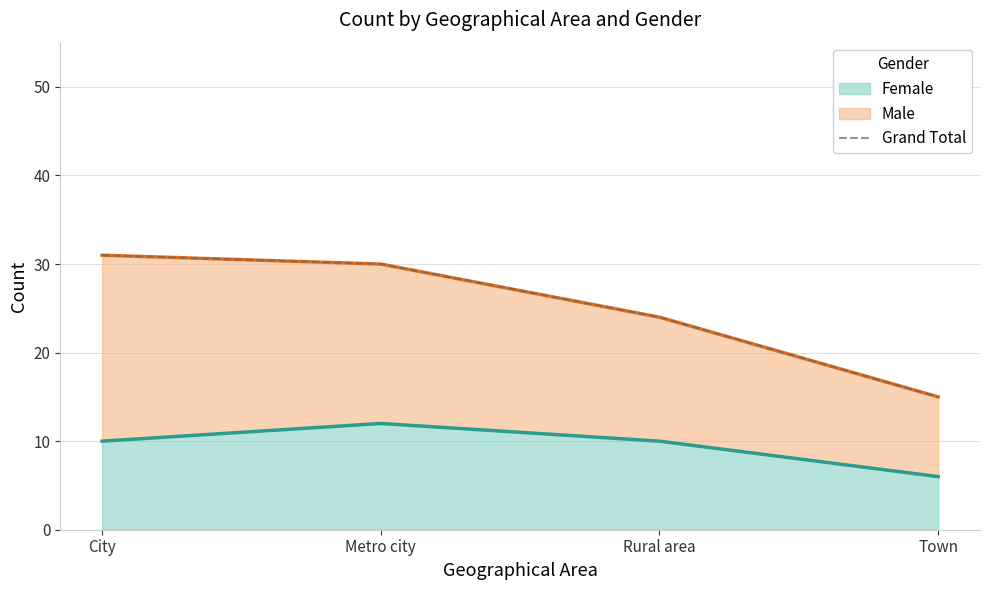

How many values are below 30?

2